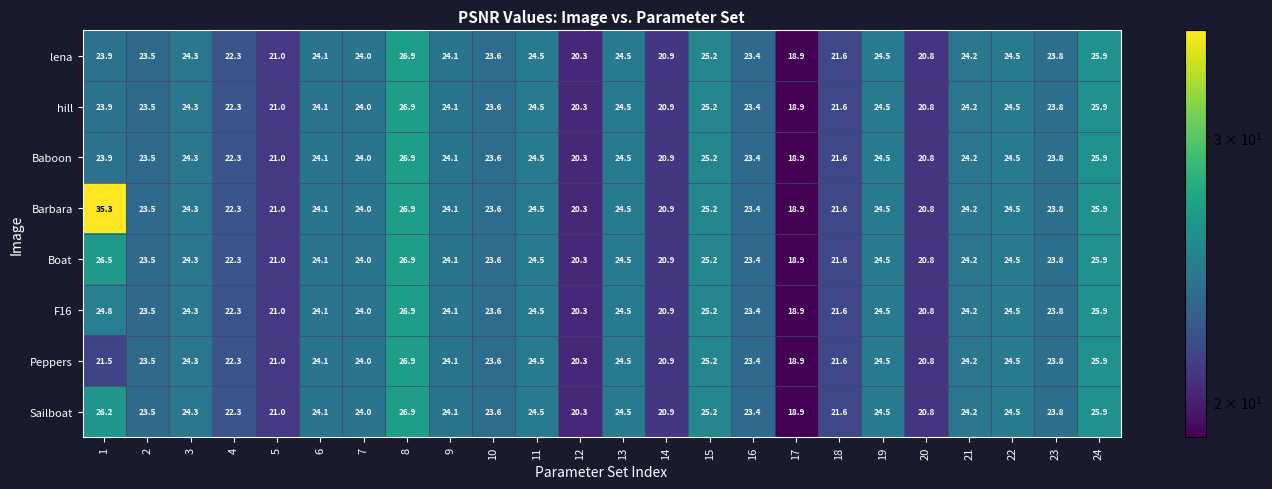

The Sailboat series shows 20.9 at 14. True or false?

True